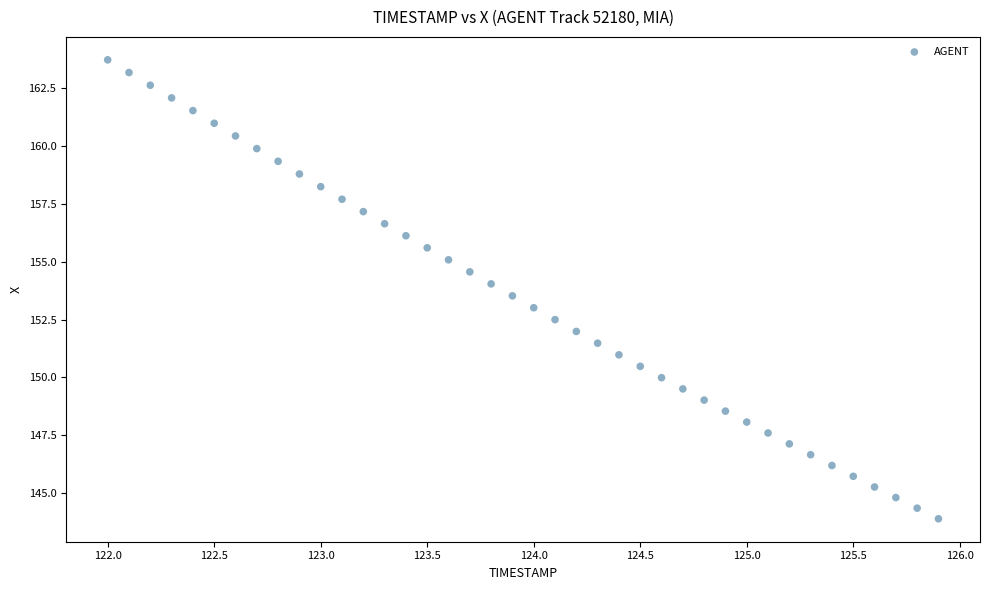

What is the range of X values (max minus min)?

3.9